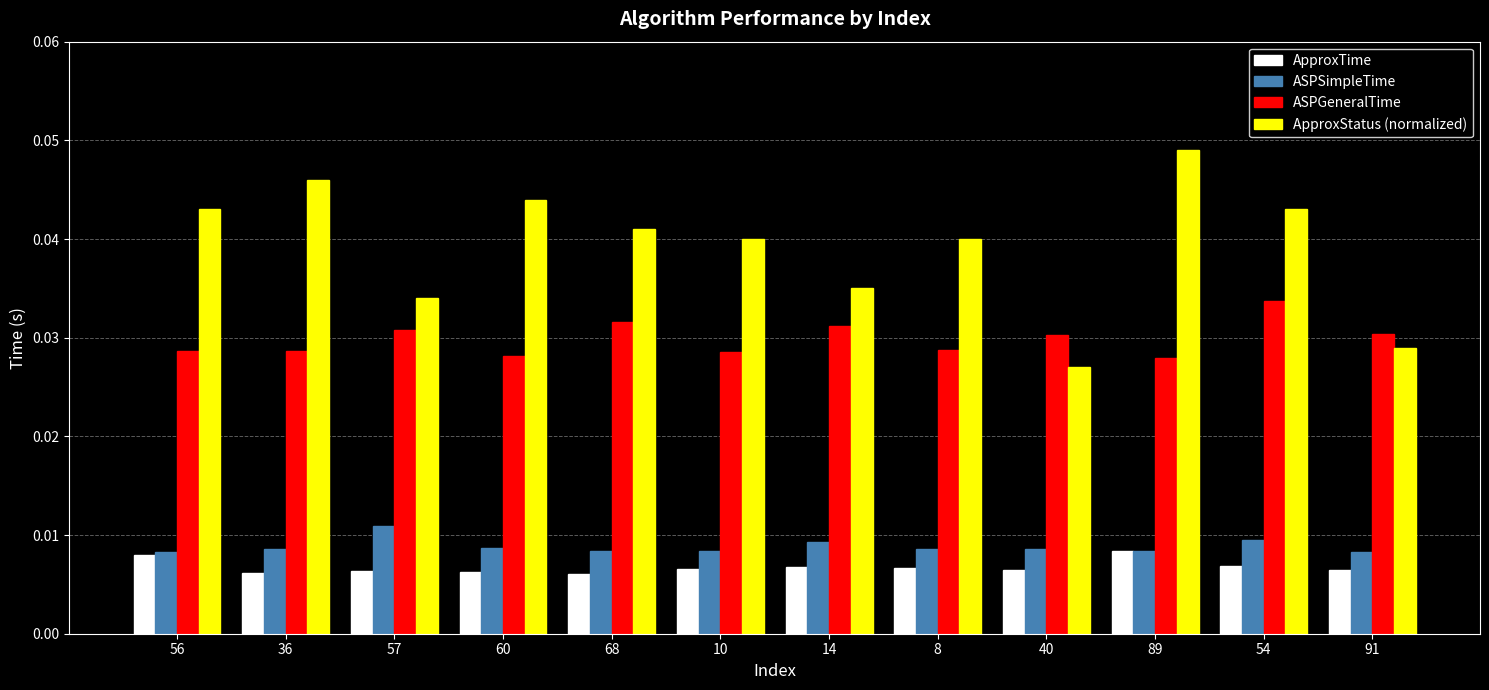

Is it true that ApproxStatus (normalized) equals 0.1 at 36?

False